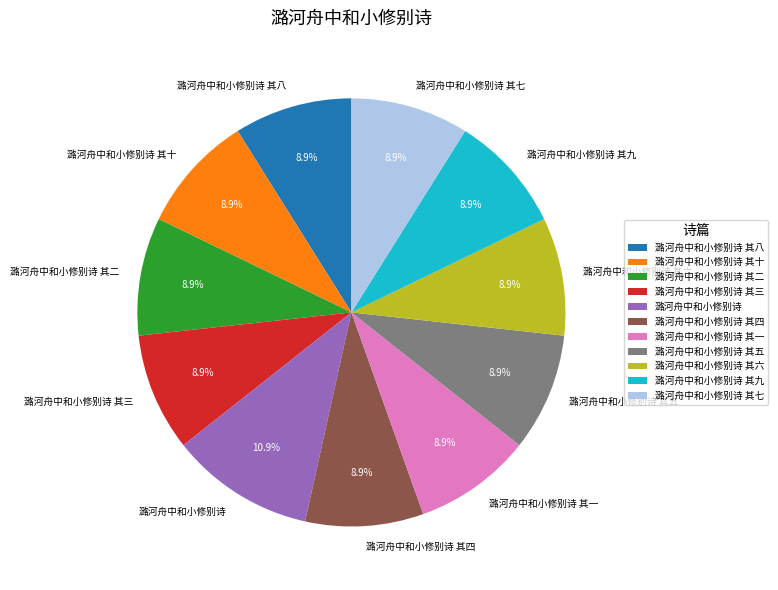

Is there any slice that represents more than half of the pie?

No